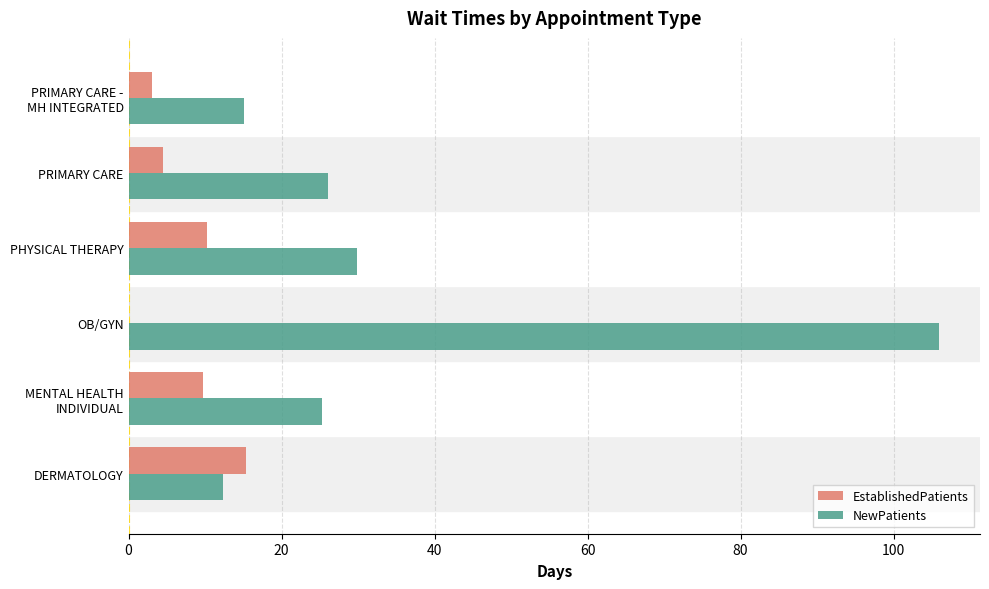

How many data points in NewPatients are above 26?

3